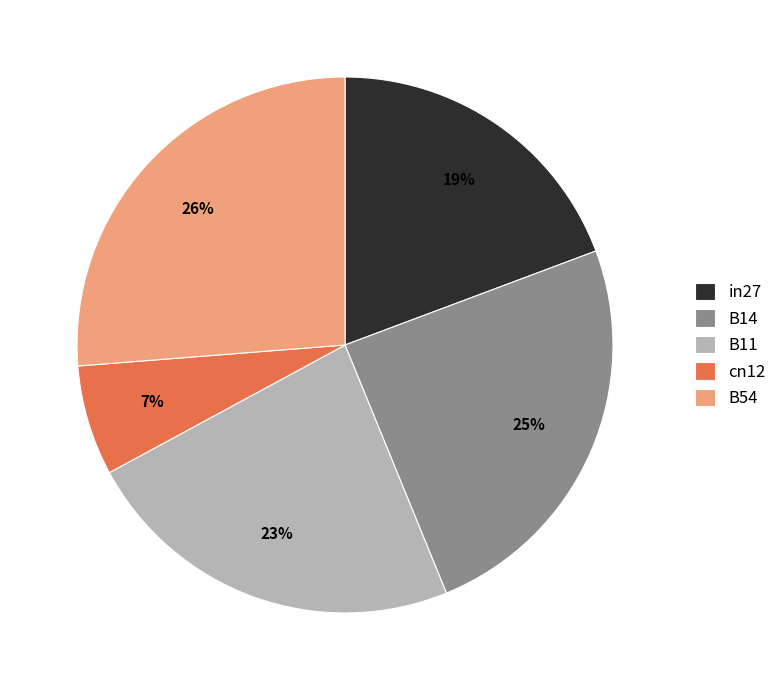

Rank the categories by value from lowest to highest.

cn12, in27, B11, B14, B54